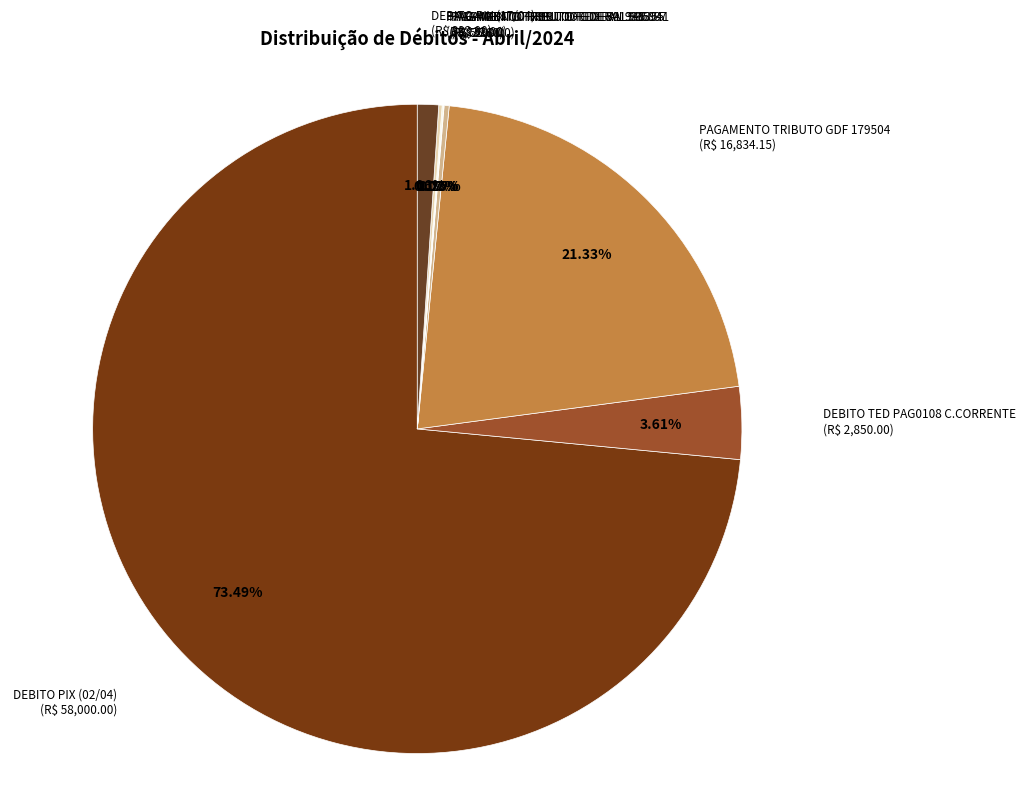

How many slices are in this pie chart?

8